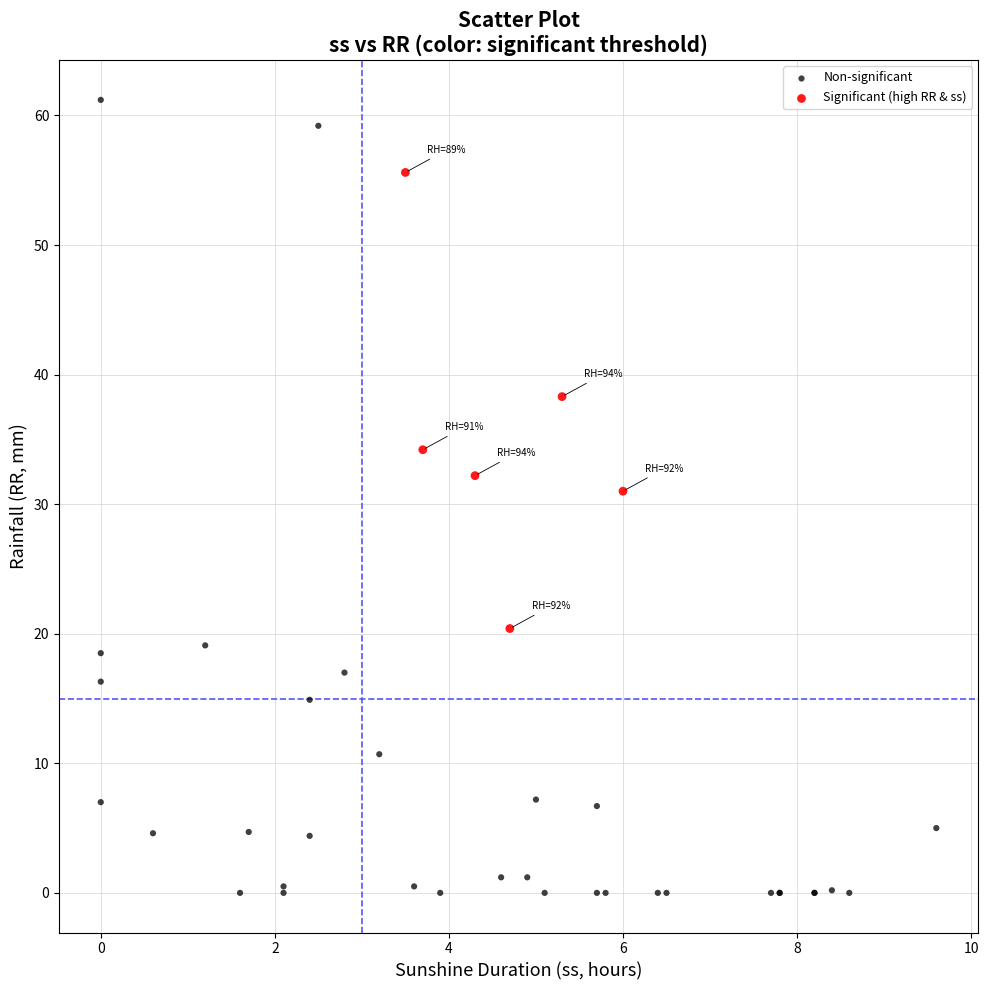

What are all the series names shown in the legend?

Non-significant, Significant (high RR & ss)